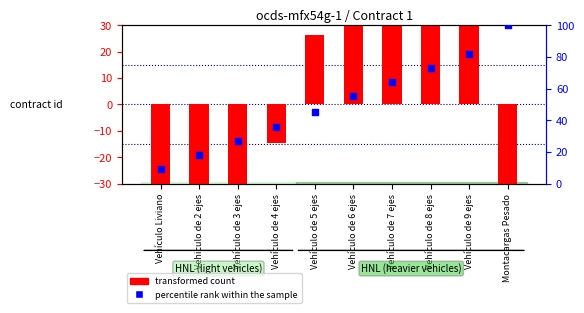

Which series contains the lowest Y value?

transformed count